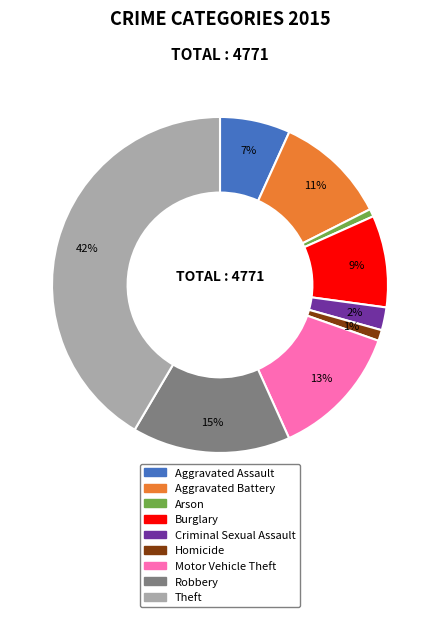

Combined, do Burglary and Homicide account for over 50%?

No